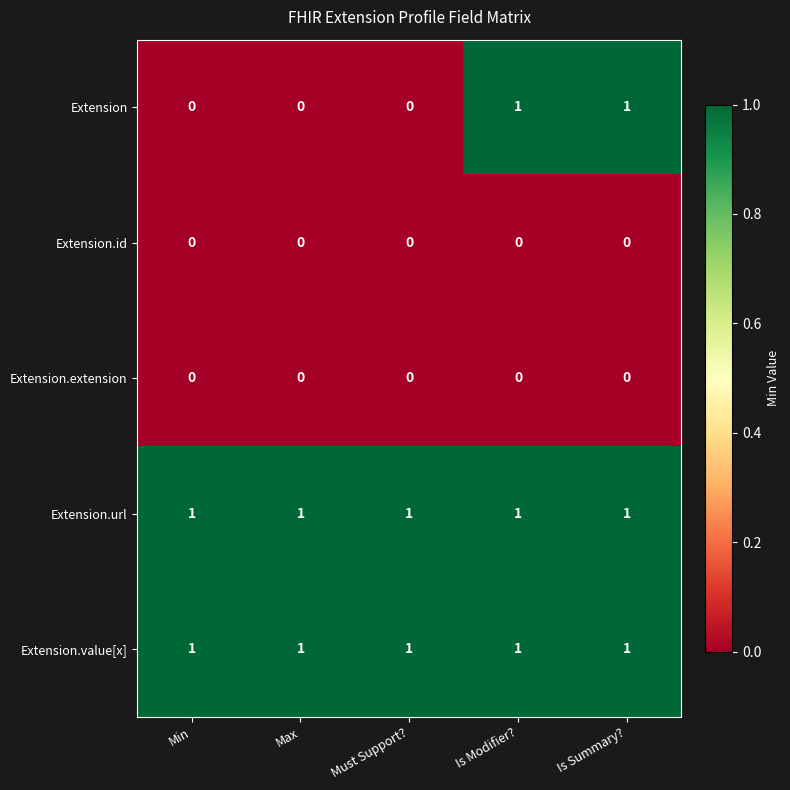

Is it true that Extension.value[x] equals 1 at Max?

True